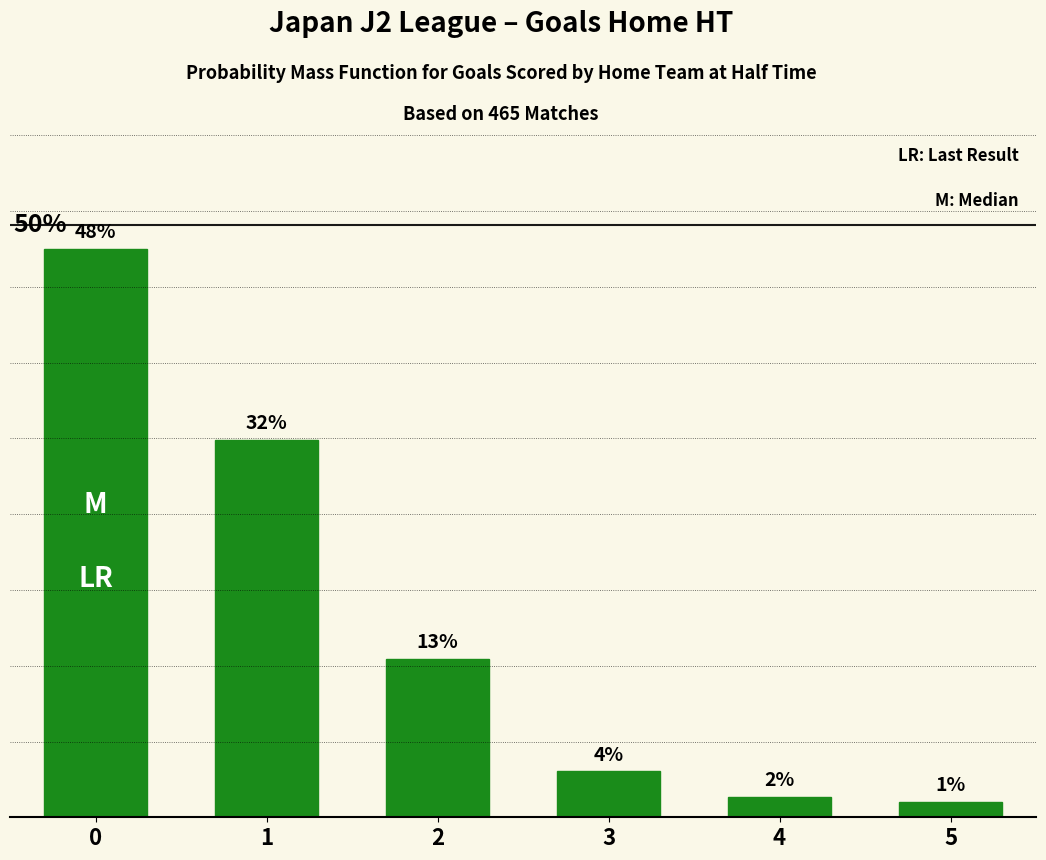

Rank the categories by value from lowest to highest.

5, 4, 3, 2, 1, 0